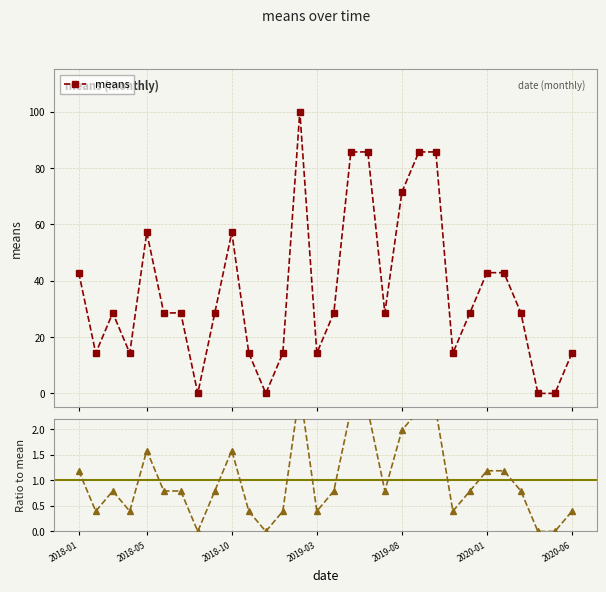

How many data points in means are above 28?

19